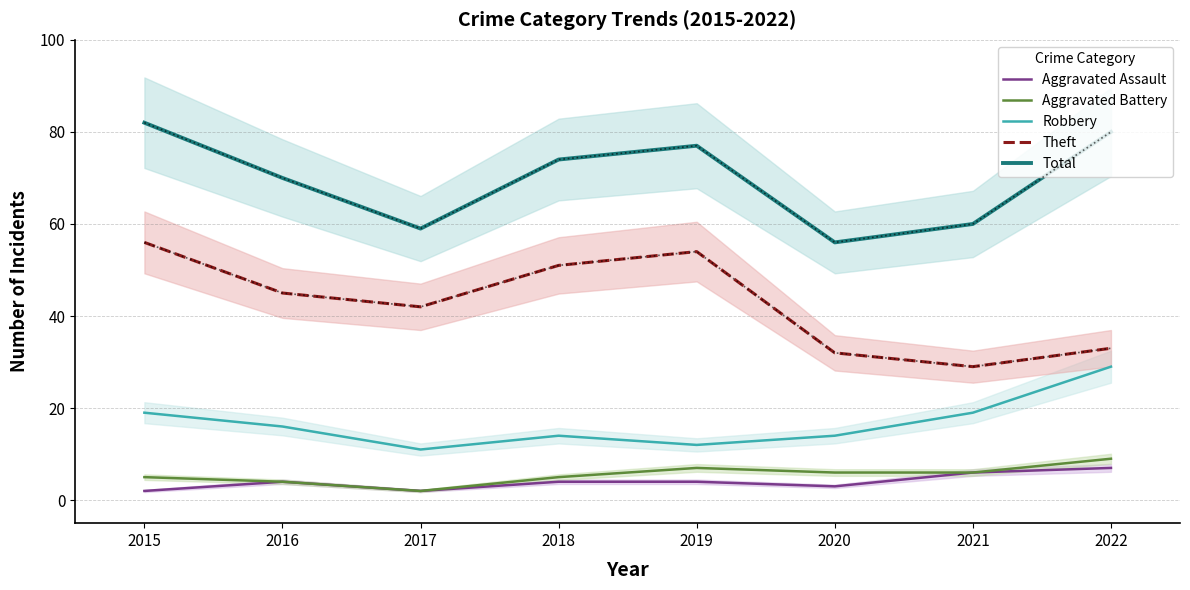

At which category is the sum across all series the highest?

2015